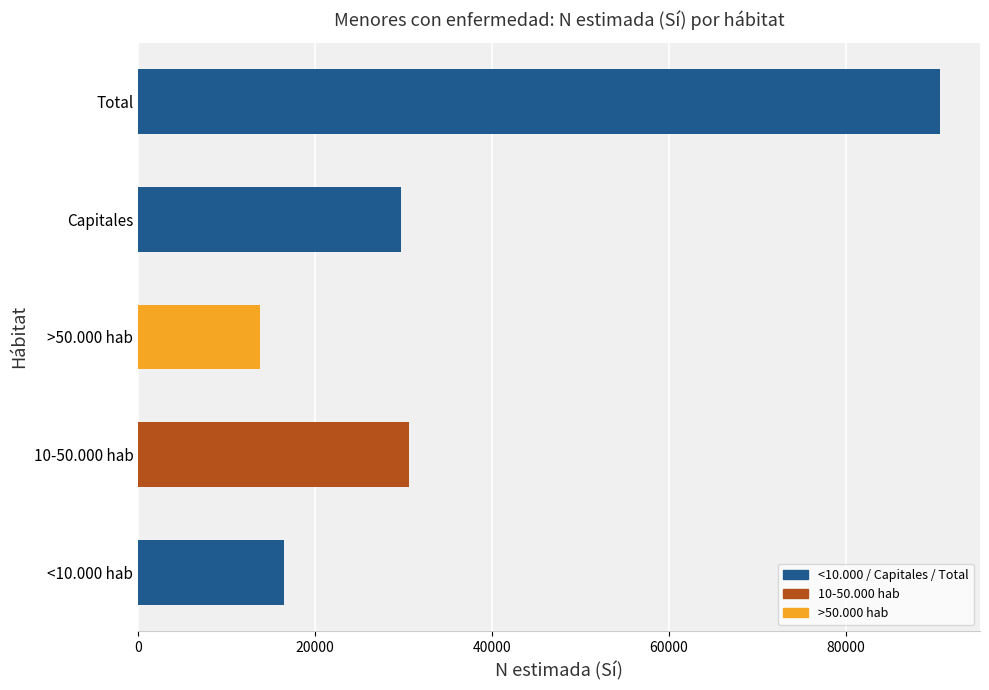

Which series has the widest spread of values?

Total Sí (N estimada)